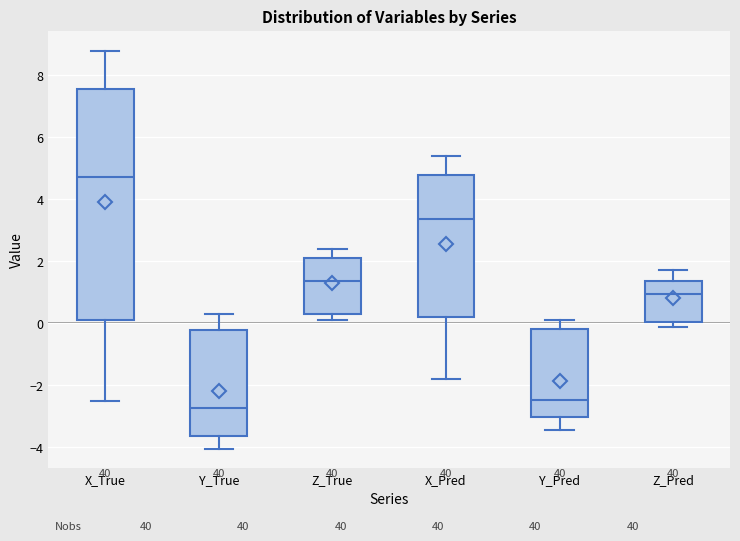

Reading left to right, read every box against the y-axis: the position of its median line, the range the box covers, and the ends of its whiskers. The values are not printed on the chart, so give them approximately, as read against the axis.

X_True: median 4.8, box 0.0 to 7.6, whiskers -2.6 to 8.8
Y_True: median -2.8, box -3.6 to -0.2, whiskers -4.0 to 0.4
Z_True: median 1.4, box 0.4 to 2.0, whiskers 0.2 to 2.4
X_Pred: median 3.4, box 0.2 to 4.8, whiskers -1.8 to 5.4
Y_Pred: median -2.4, box -3.0 to -0.2, whiskers -3.4 to 0.0
Z_Pred: median 1.0, box 0.0 to 1.4, whiskers -0.2 to 1.8